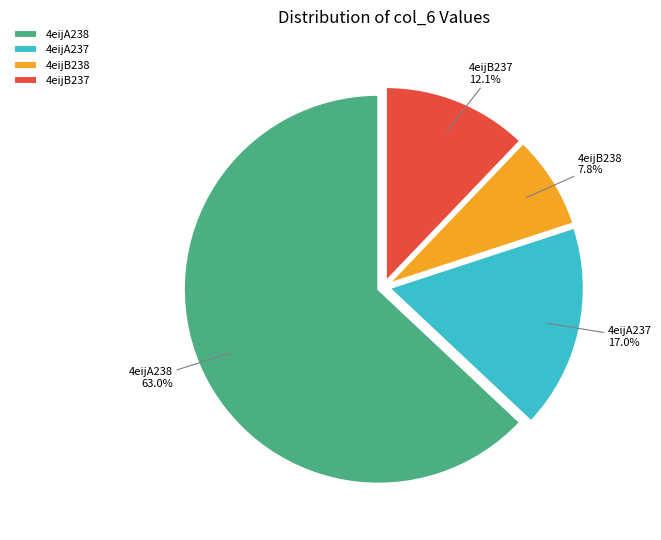

Do 4eijB238 and 4eijB237 together represent more than half of the pie?

No